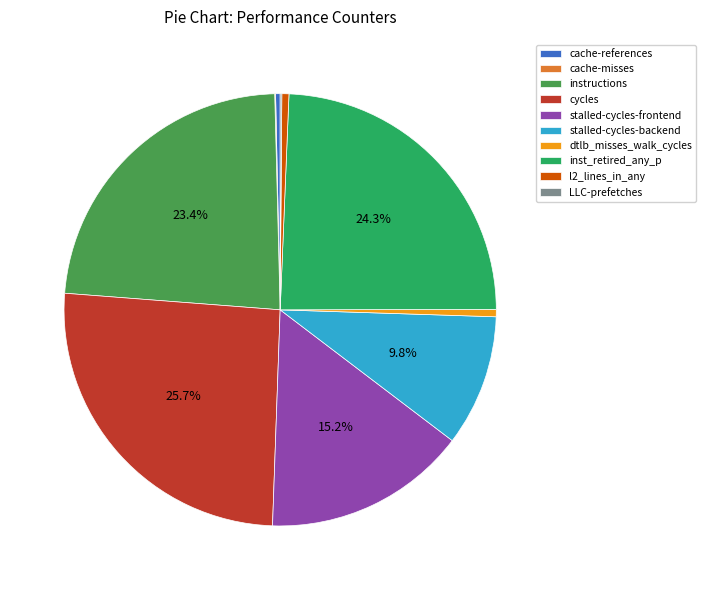

Approximately how many times larger is the value at stalled-cycles-frontend compared to l2_lines_in_any?

28.7